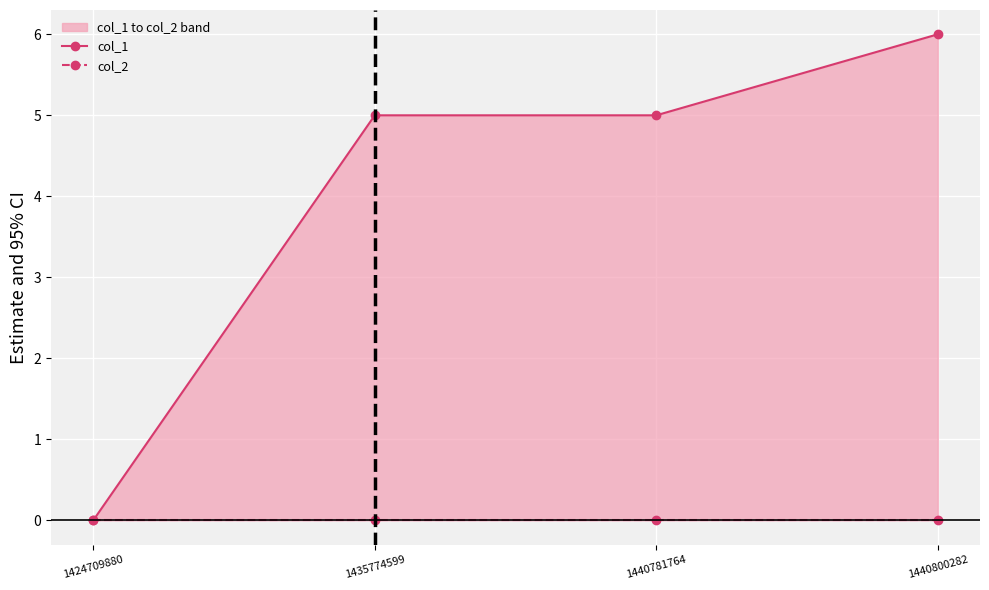

What are all the series names shown in the legend?

col_1, col_2